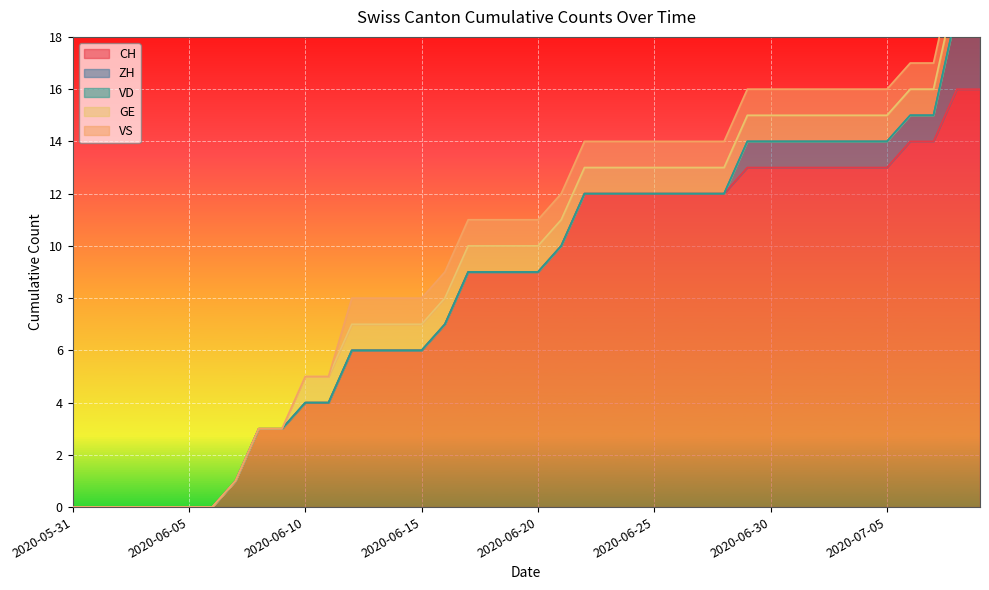

True or false: CH has more than 0 points higher than both neighbors.

False